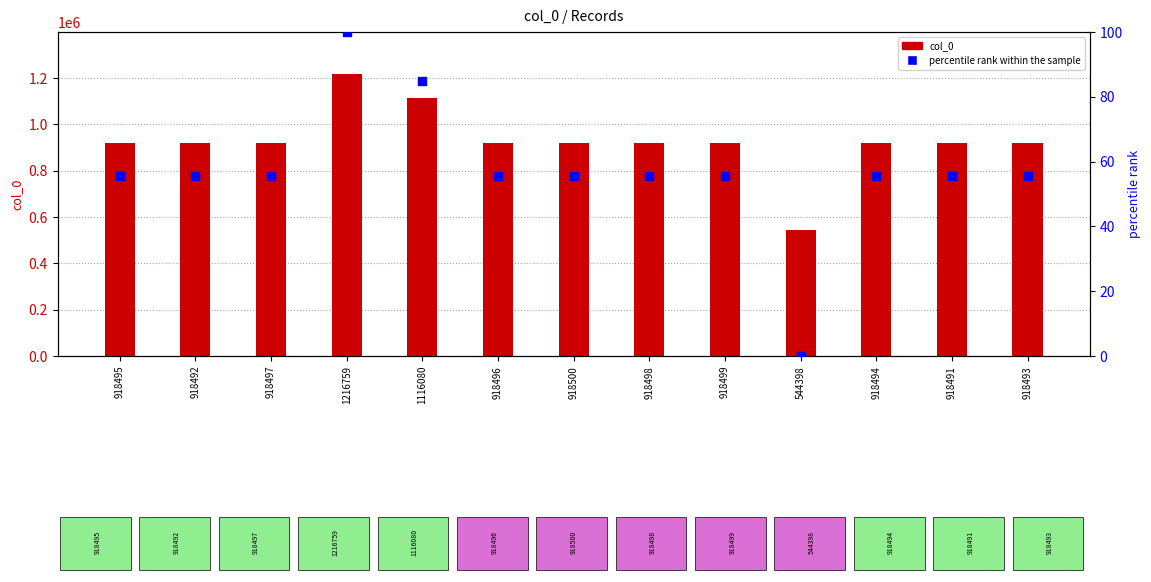

Which series has the largest total across all categories?

col_0